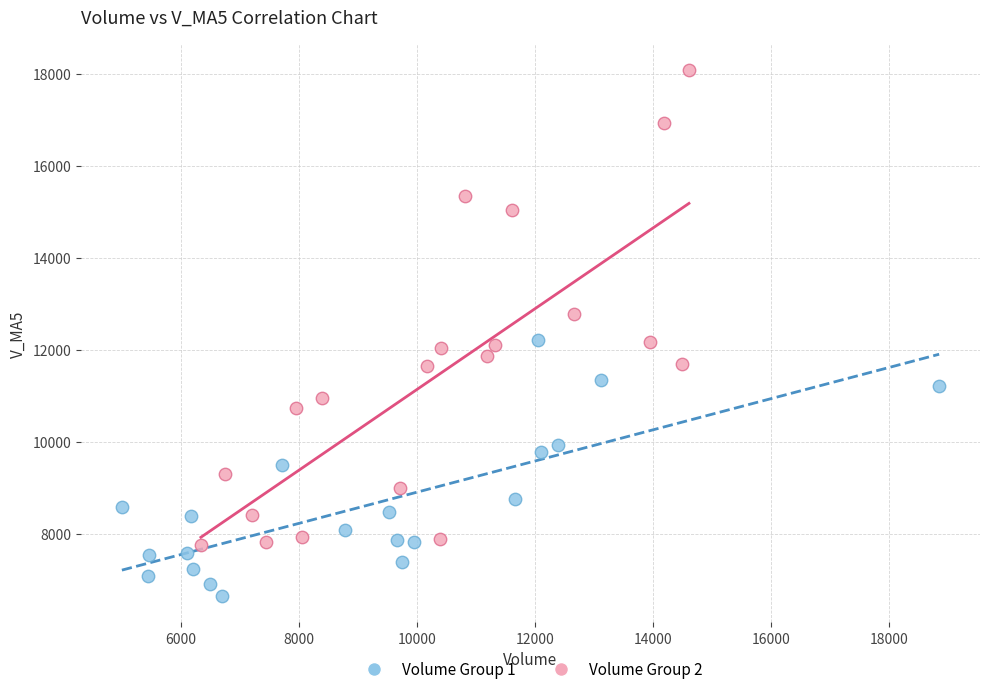

Which series reaches the minimum Y coordinate?

Volume Group 1